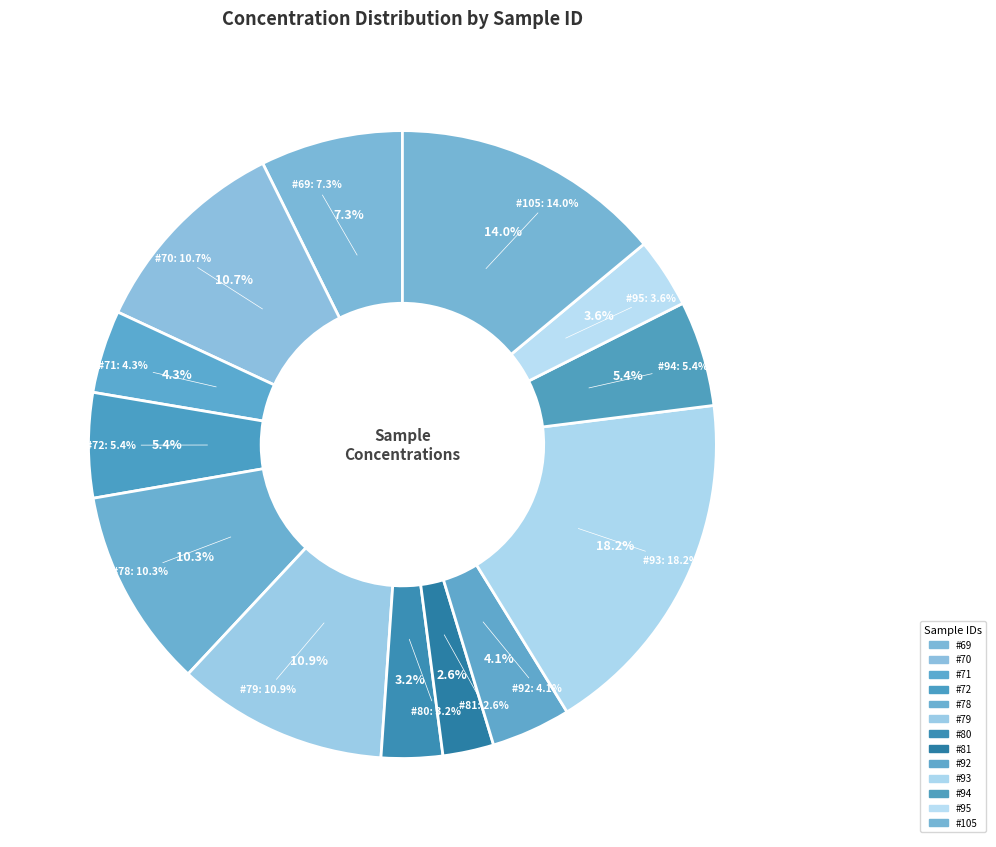

What percentage is the 81 slice, to the nearest percent?

3%